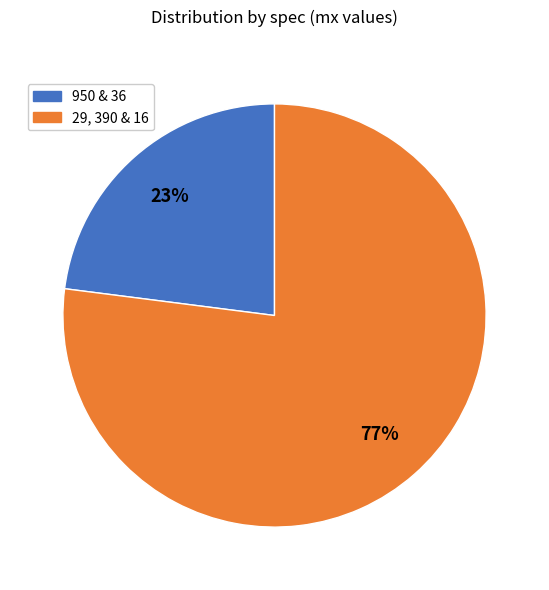

Is there any slice that represents more than half of the pie?

Yes